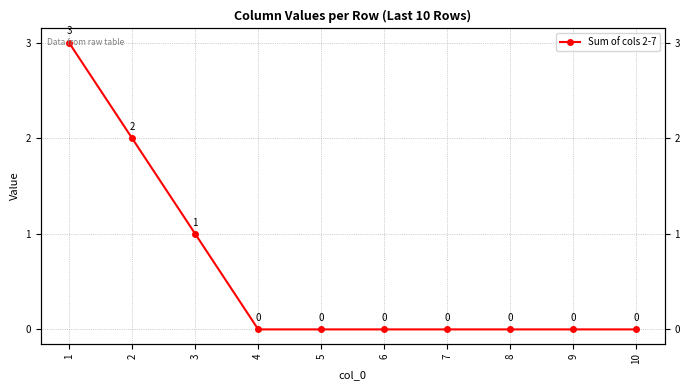

Reading left to right, extract all data points from this chart.

1=3	2=2	3=1	4=0	5=0	6=0	7=0	8=0	9=0	10=0